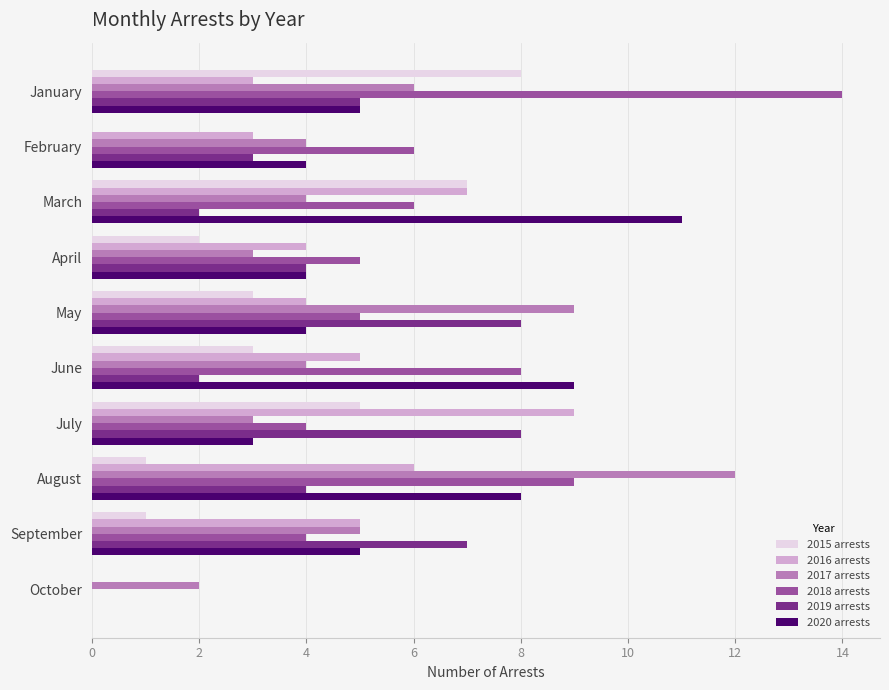

Is the value of 2019 arrests at July greater than the value of 2016 arrests at April?

Yes